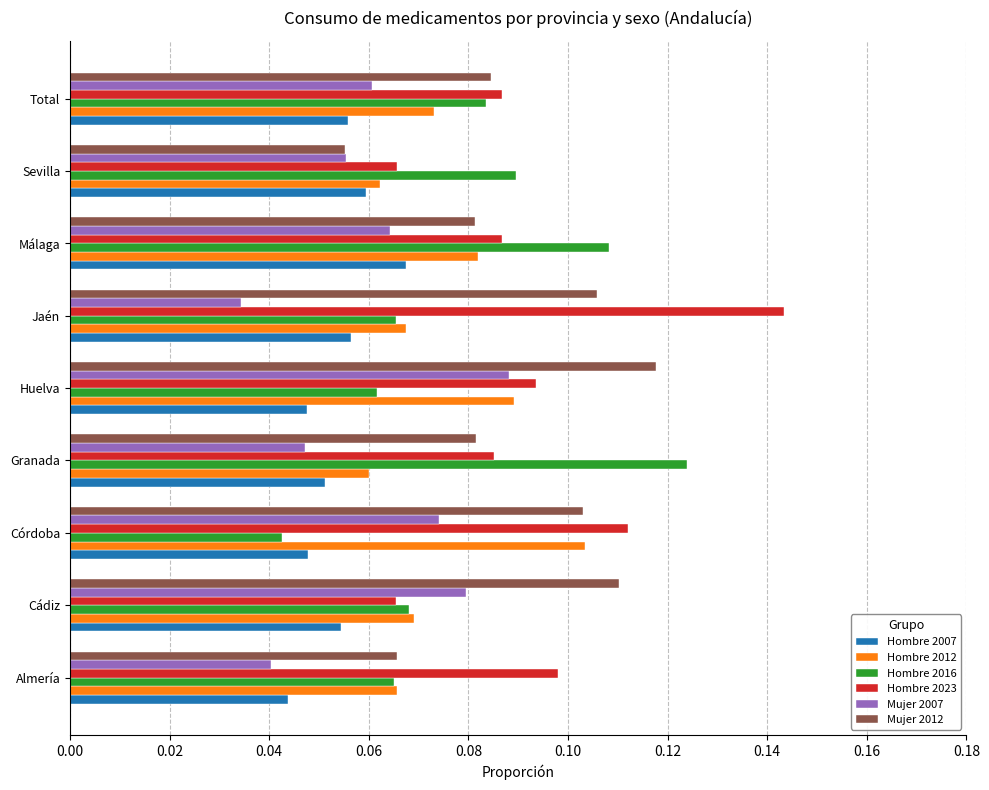

What is the sum of all Hombre 2016 values?

0.7